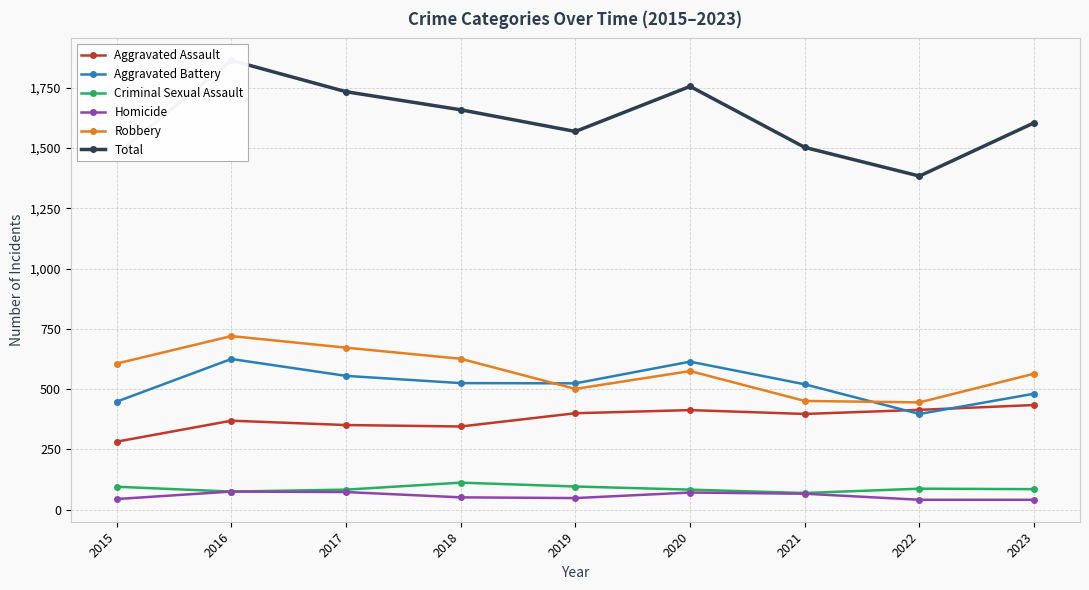

True or false: Aggravated Battery and Total intersect in this chart.

False